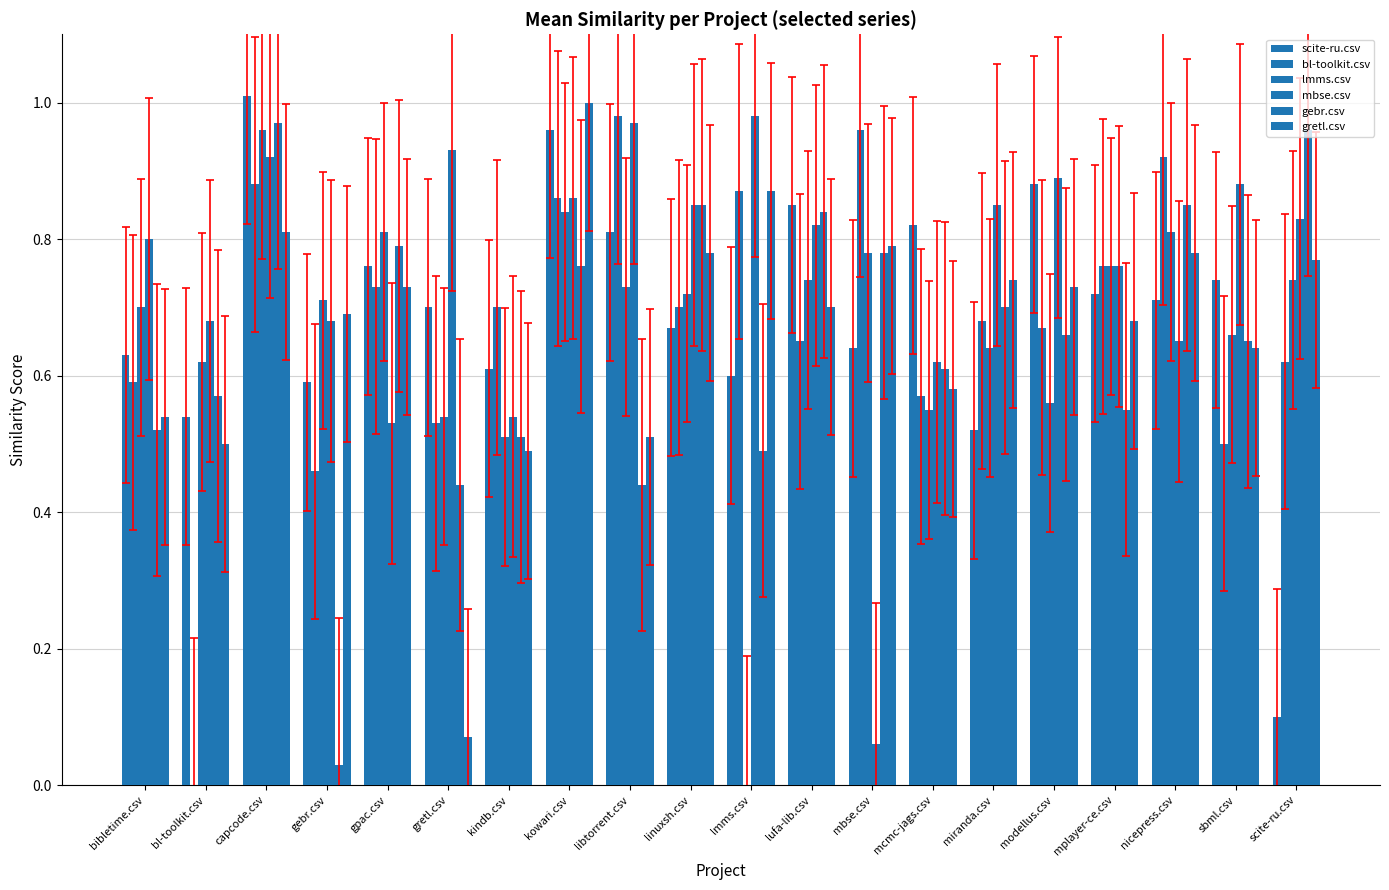

True or false: mbse.csv has a value of 1.4 at kowari.csv.

False